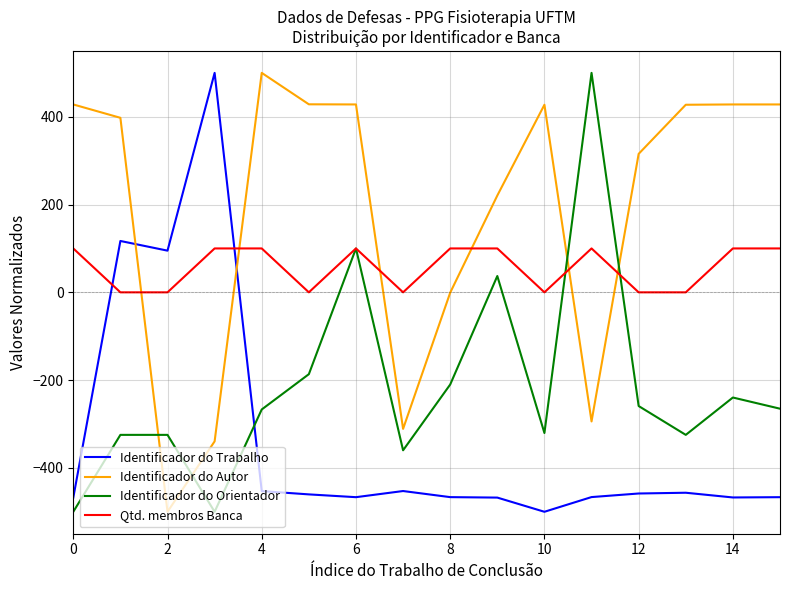

After their last crossing, which series has the higher values: Identificador do Trabalho or Identificador do Autor?

Identificador do Autor